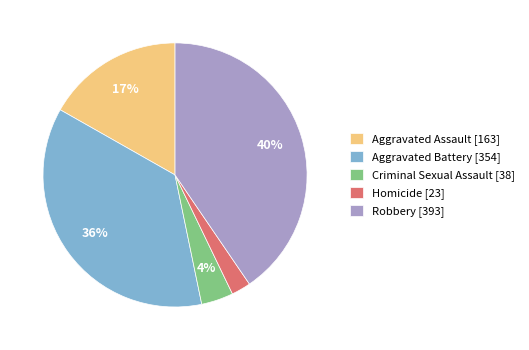

Is it true that Aggravated Battery is 29% of the pie?

False